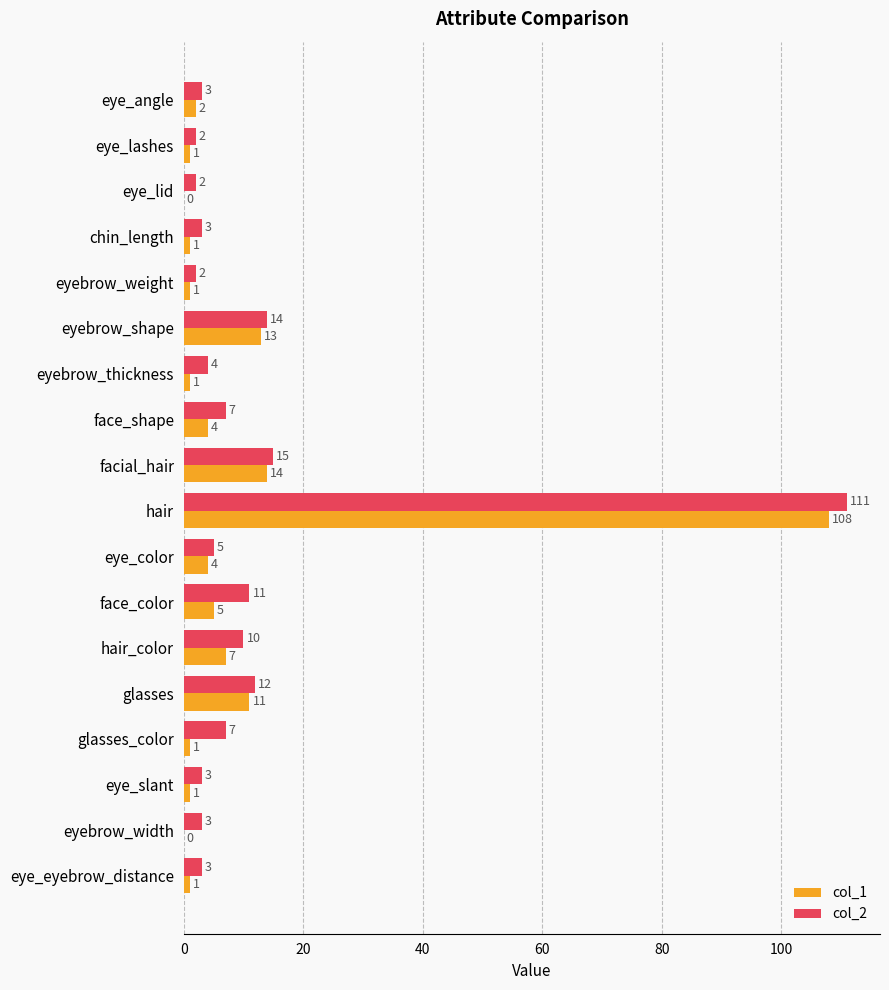

At which label is col_2 closest to 56?

facial_hair